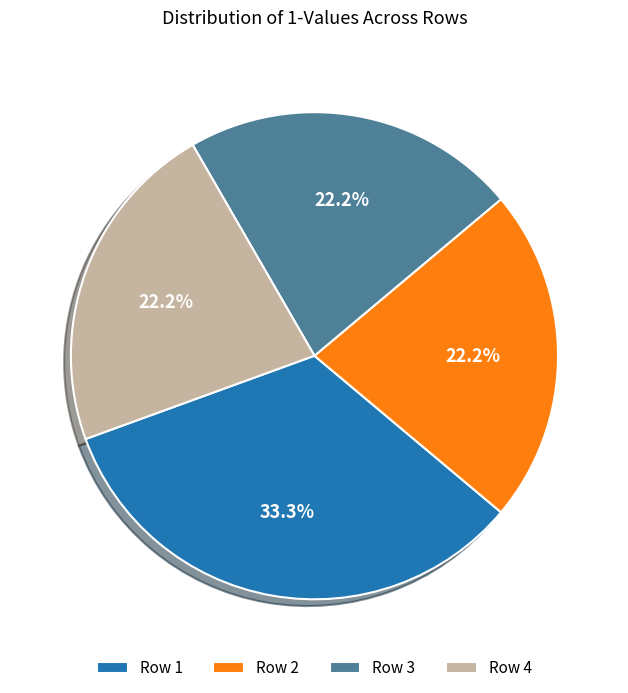

Which has a higher value, Row 4 or Row 1?

Row 1